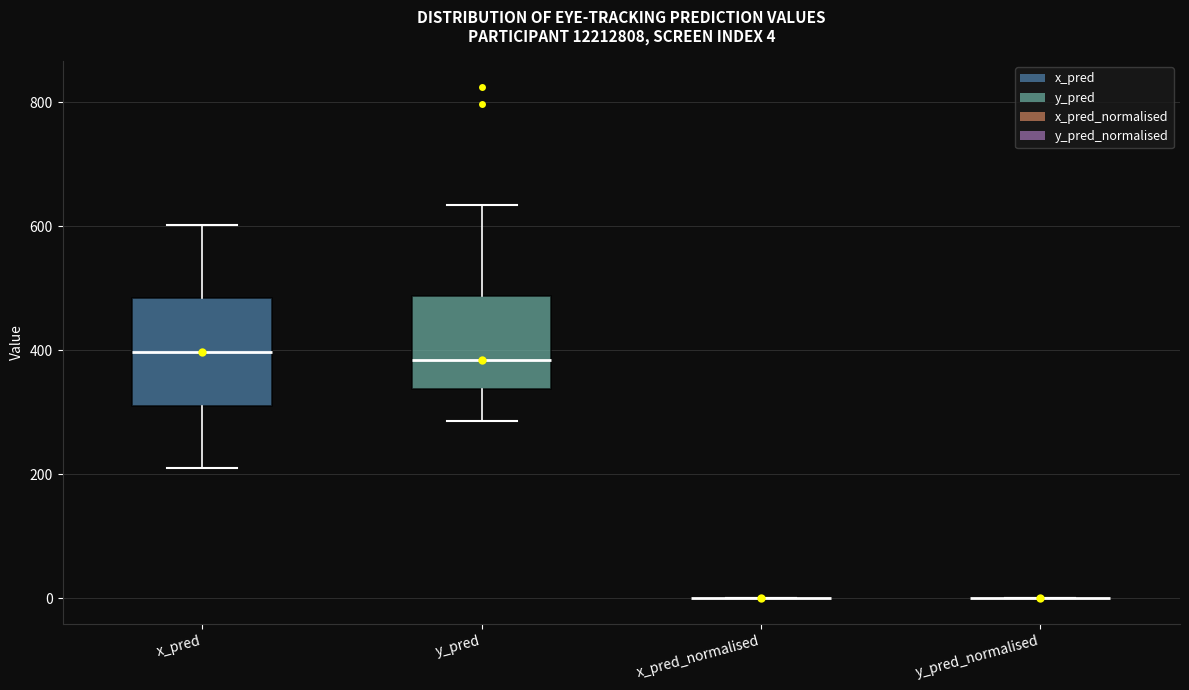

Comparing the boxes themselves (not the whiskers), which one is the tallest?

x_pred